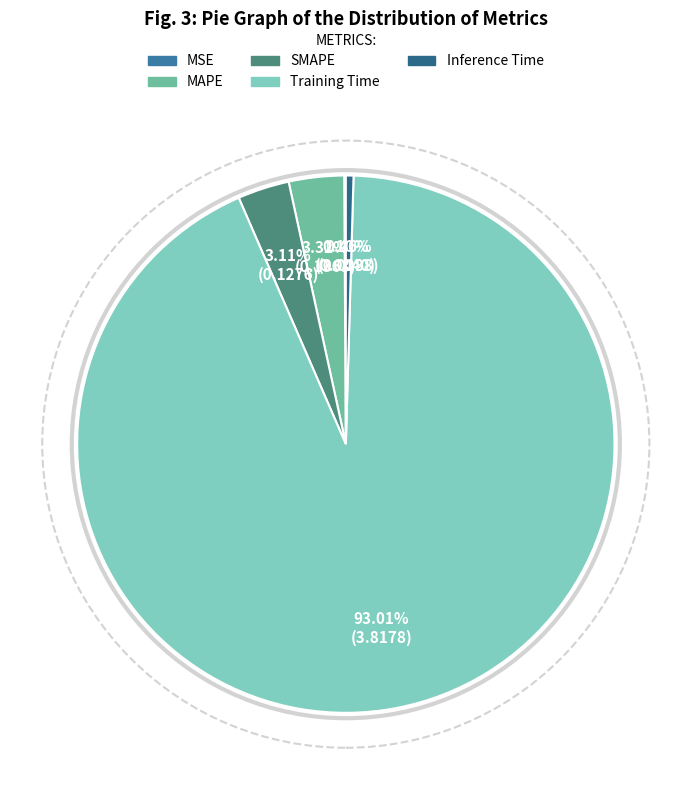

Is there any slice that represents more than half of the pie?

Yes